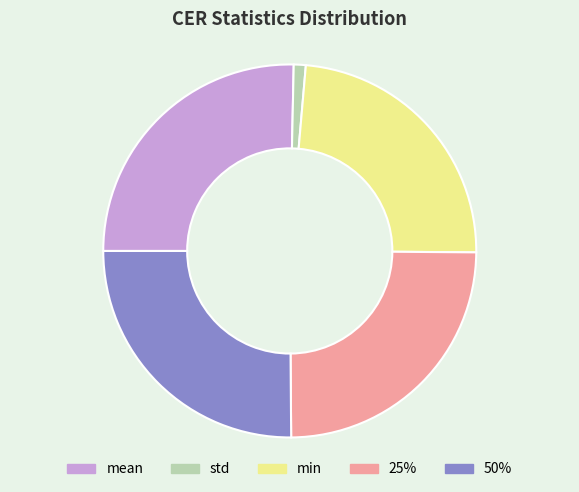

True or false: min accounts for 24% of the total.

True